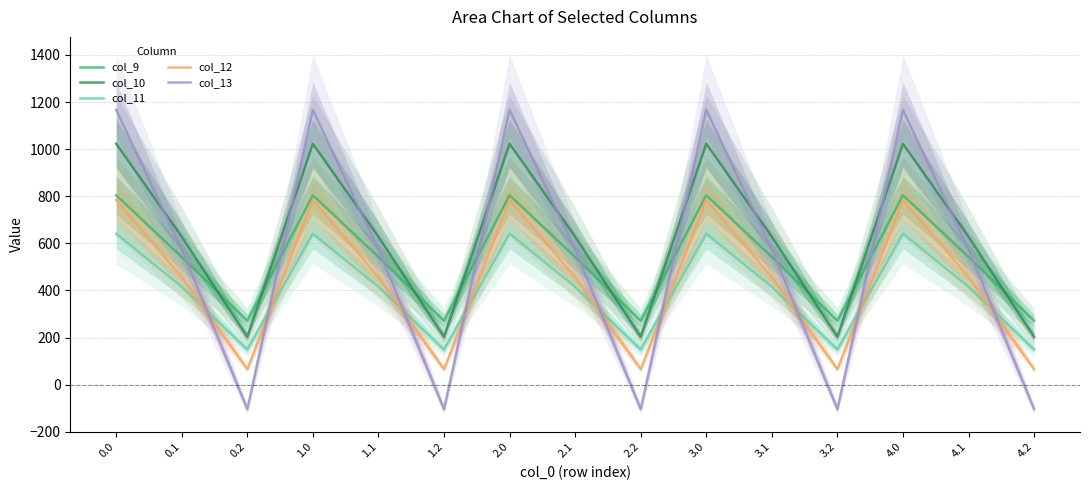

True or false: col_12 has more than 0 points higher than both neighbors.

True